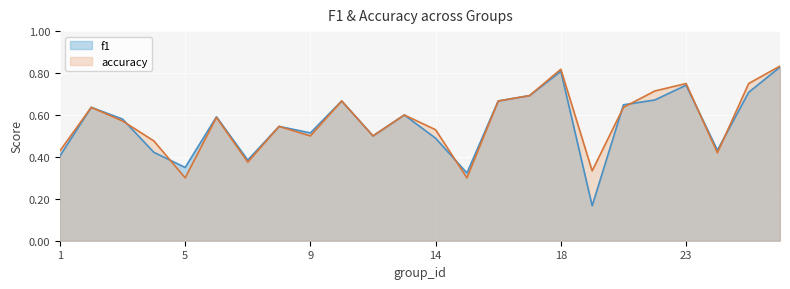

Between 4 and 16, which is larger?

16